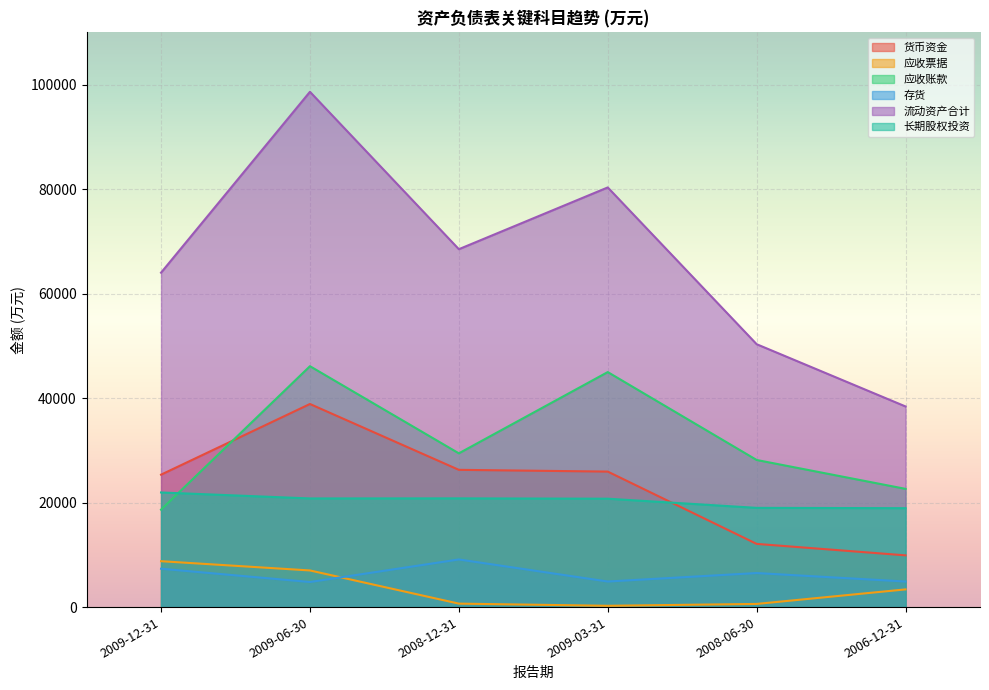

Reading right to left, extract all data points from this chart.

货币资金: 2006-12-31=9901	2008-06-30=12095	2009-03-31=25935	2008-12-31=26269	2009-06-30=38872	2009-12-31=25345
应收票据: 2006-12-31=3385	2008-06-30=605	2009-03-31=248	2008-12-31=664	2009-06-30=7012	2009-12-31=8784
应收账款: 2006-12-31=22627	2008-06-30=28156	2009-03-31=44981	2008-12-31=29428	2009-06-30=46107	2009-12-31=18649
存货: 2006-12-31=4893	2008-06-30=6517	2009-03-31=4895	2008-12-31=9118	2009-06-30=4802	2009-12-31=7346
流动资产合计: 2006-12-31=38398	2008-06-30=50315	2009-03-31=80321	2008-12-31=68499	2009-06-30=98623	2009-12-31=64004
长期股权投资: 2006-12-31=18930	2008-06-30=18992	2009-03-31=20745	2008-12-31=20807	2009-06-30=20794	2009-12-31=21938